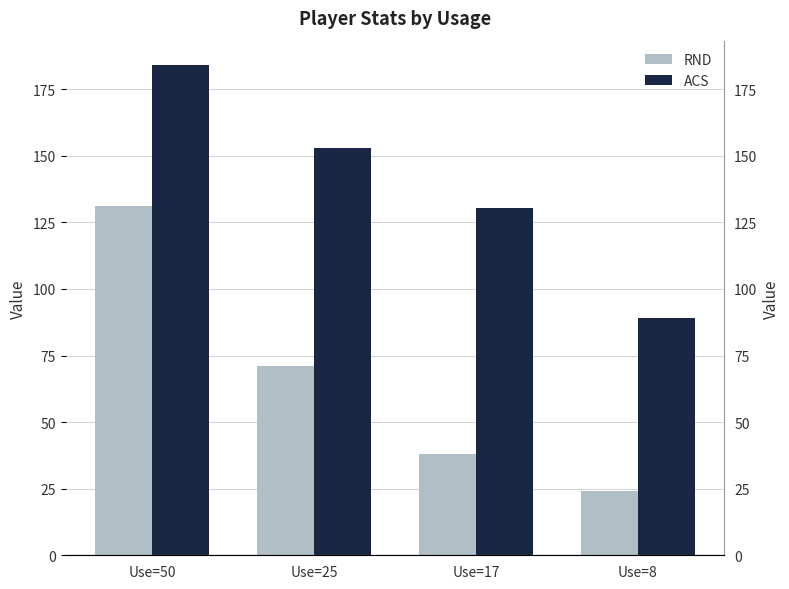

What is the difference between the highest and lowest values at Use=17?

92.5